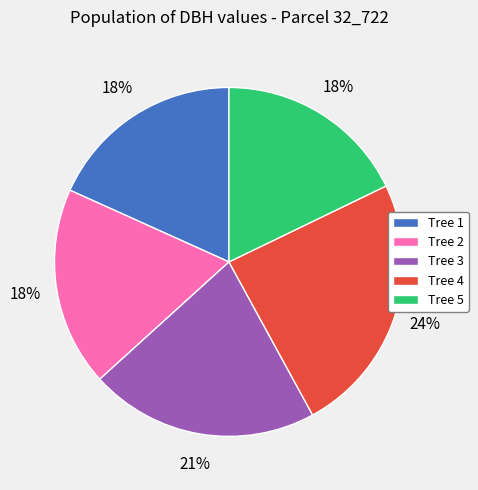

To the nearest percent, what is the difference between the largest and smallest slice percentages?

6%